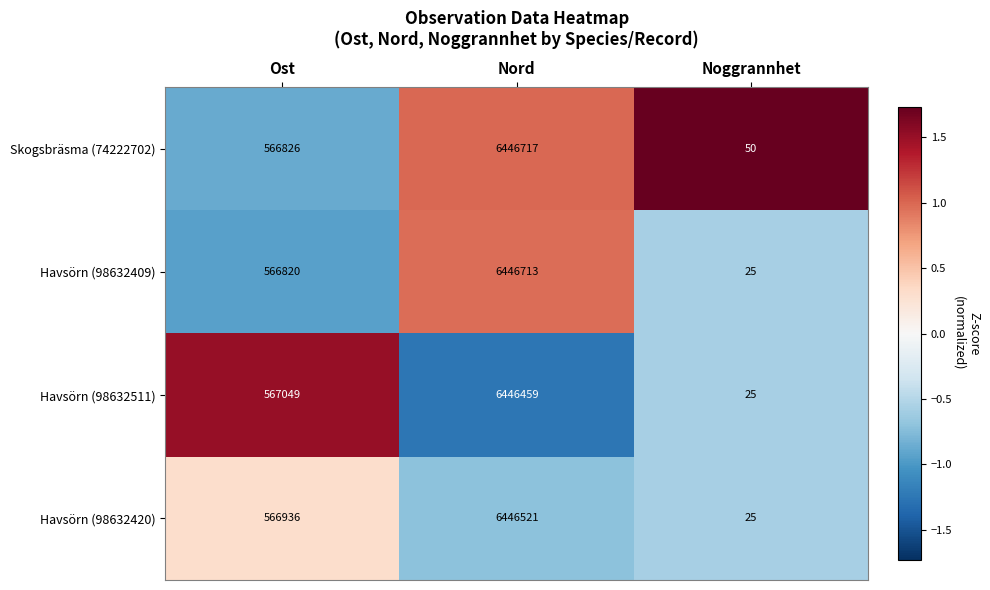

The Havsörn (98632420) series shows 39 at Noggrannhet. True or false?

False